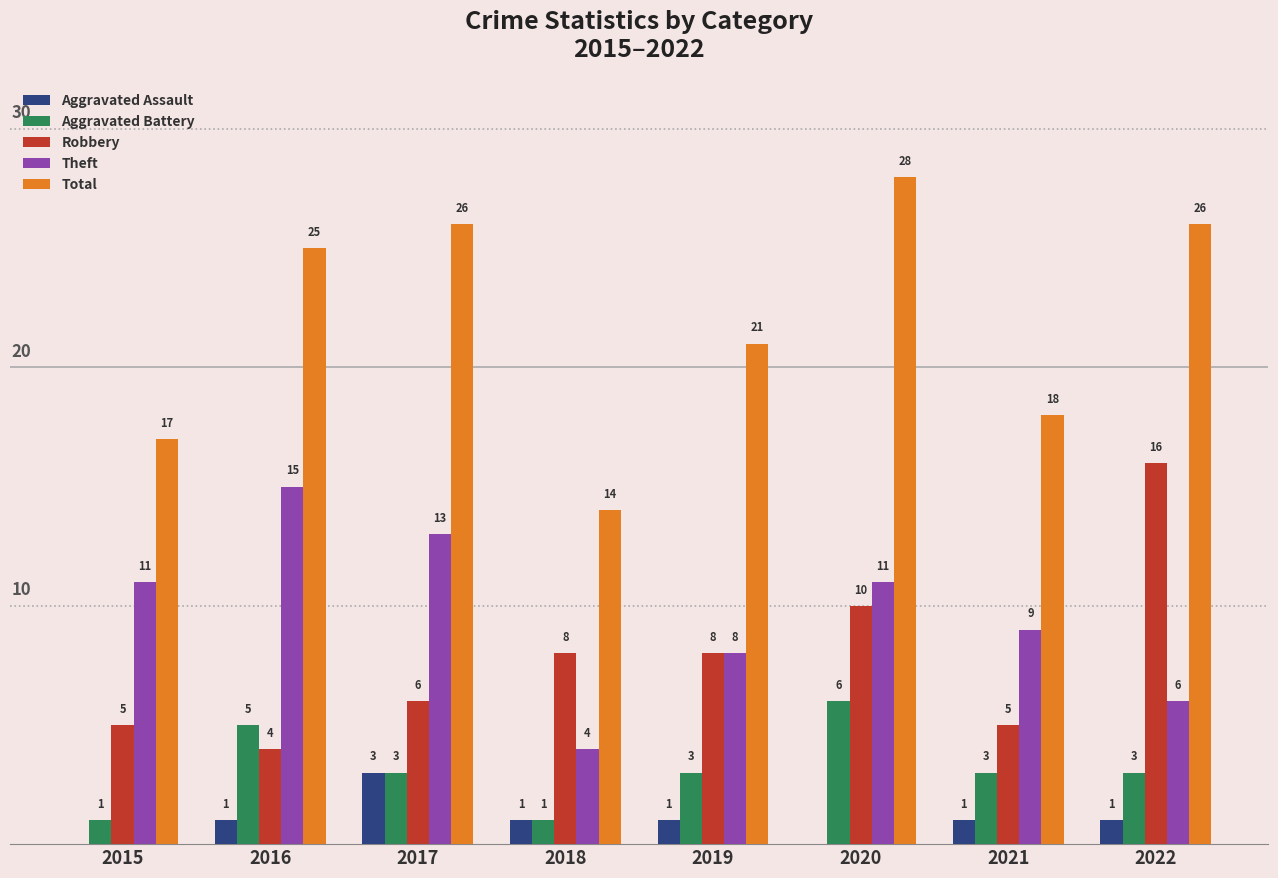

Reading left to right, transcribe all the data shown in this chart.

Aggravated Assault: 0	1	3	1	1	0	1	1
Aggravated Battery: 1	5	3	1	3	6	3	3
Robbery: 5	4	6	8	8	10	5	16
Theft: 11	15	13	4	8	11	9	6
Total: 17	25	26	14	21	28	18	26